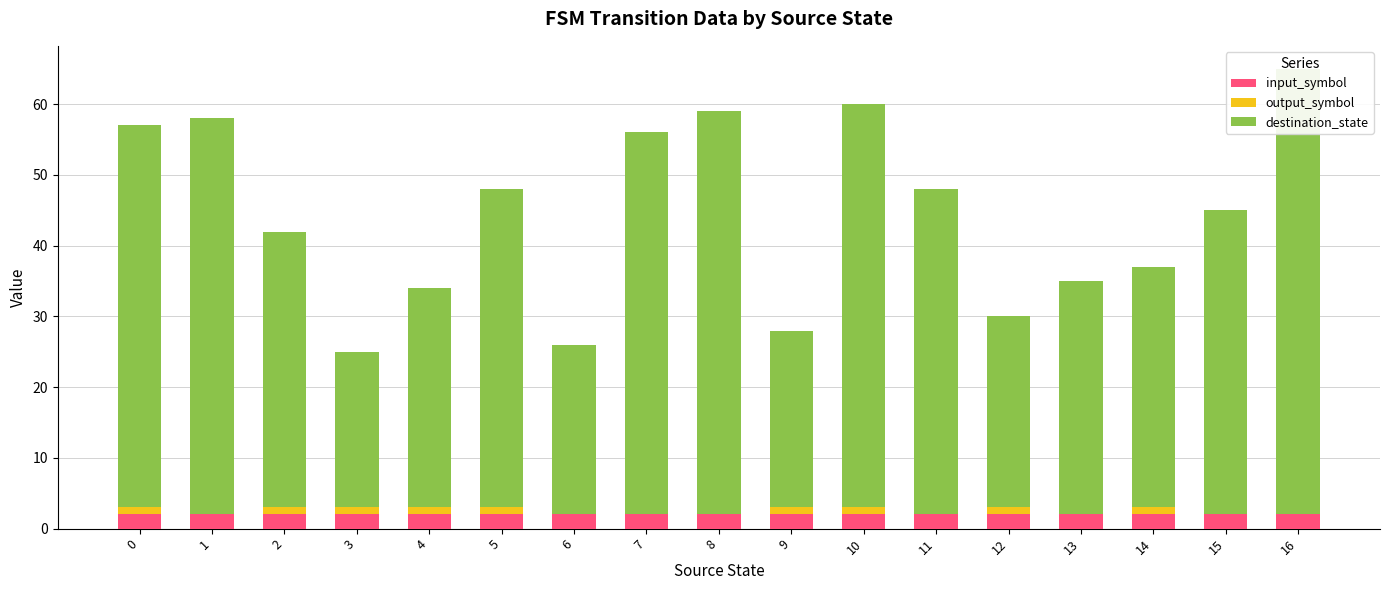

At how many categories does at least one series exceed 36?

10